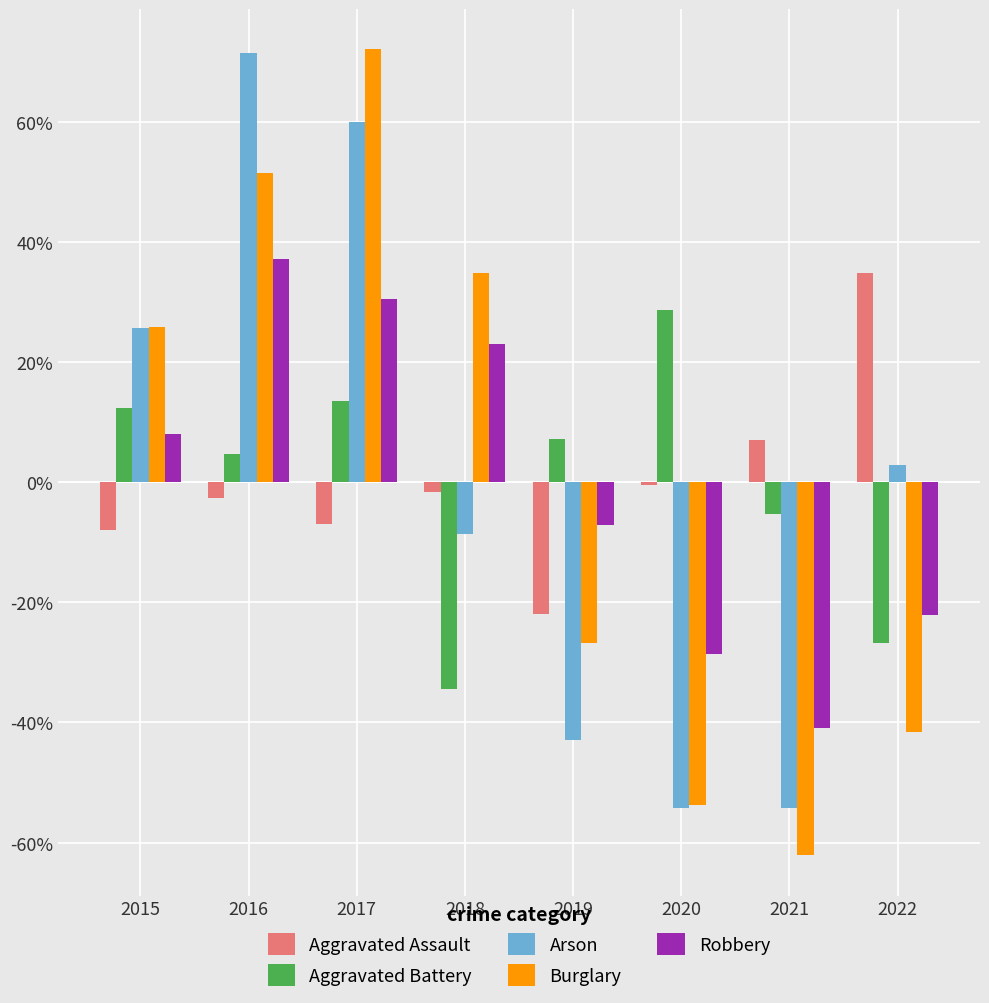

List the labels in order of Burglary value, largest first.

2017, 2016, 2018, 2015, 2019, 2022, 2020, 2021